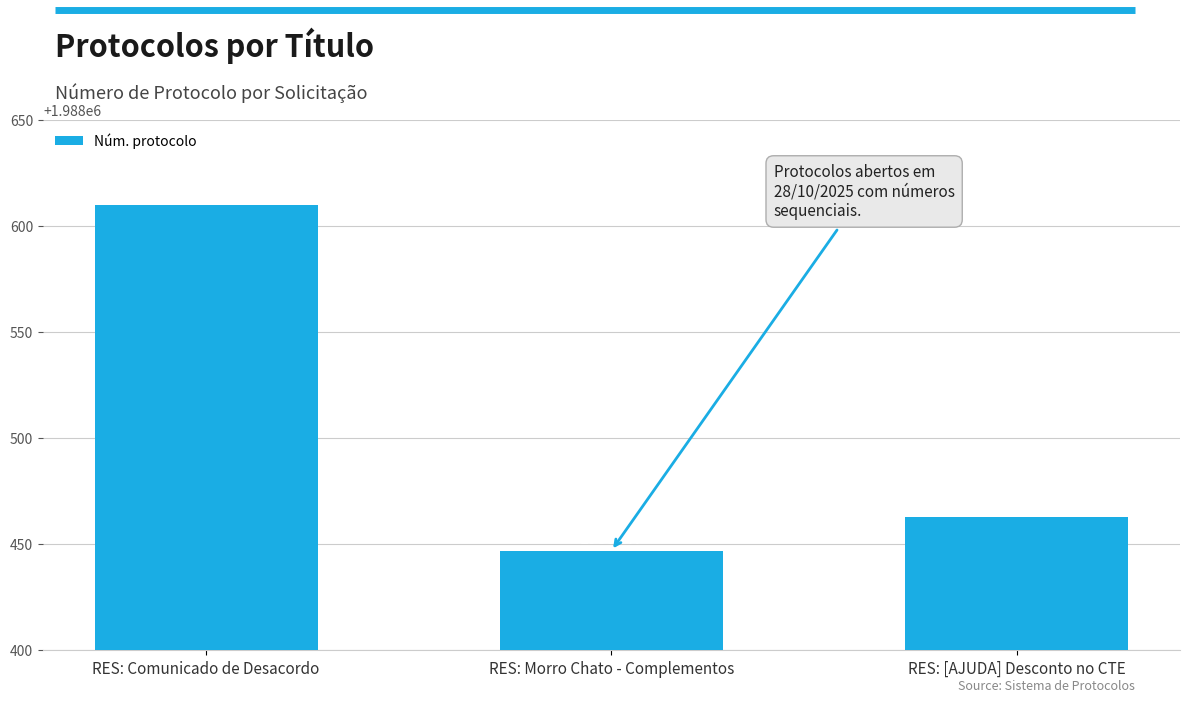

What is the change in value from RES: Morro Chato - Complementos to RES: [AJUDA] Desconto no CTE?

+16